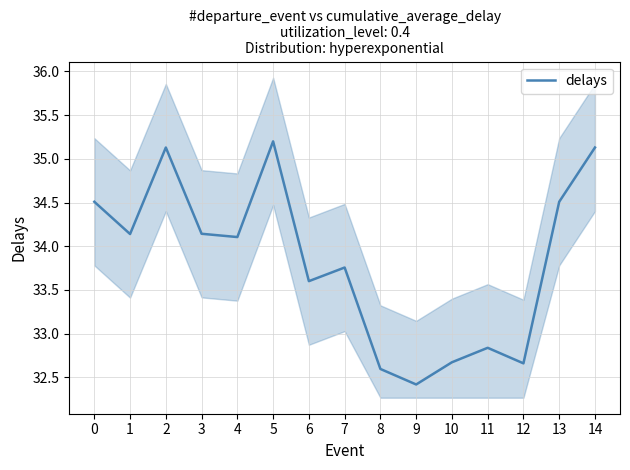

List the labels in order of value, smallest first.

9, 8, 12, 10, 11, 6, 7, 4, 1, 3, 0, 13, 2, 14, 5